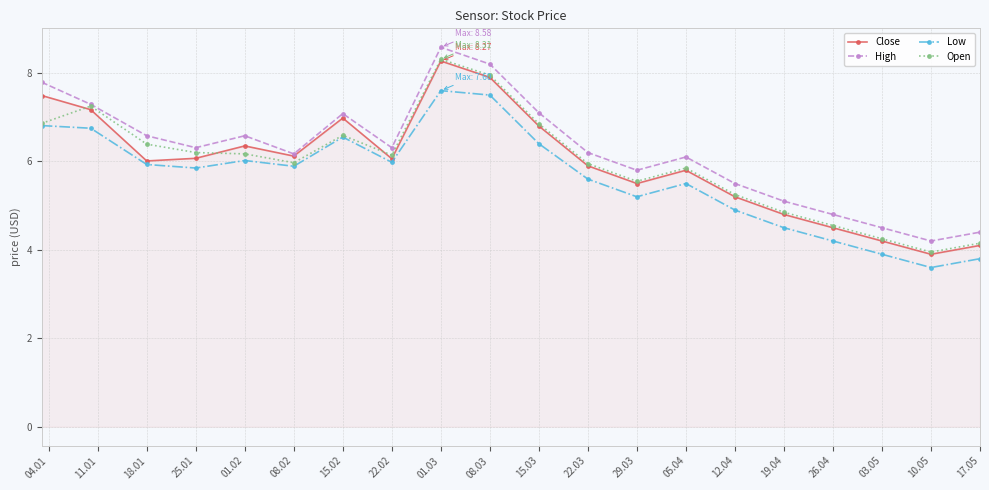

Which series has the widest spread of values?

High